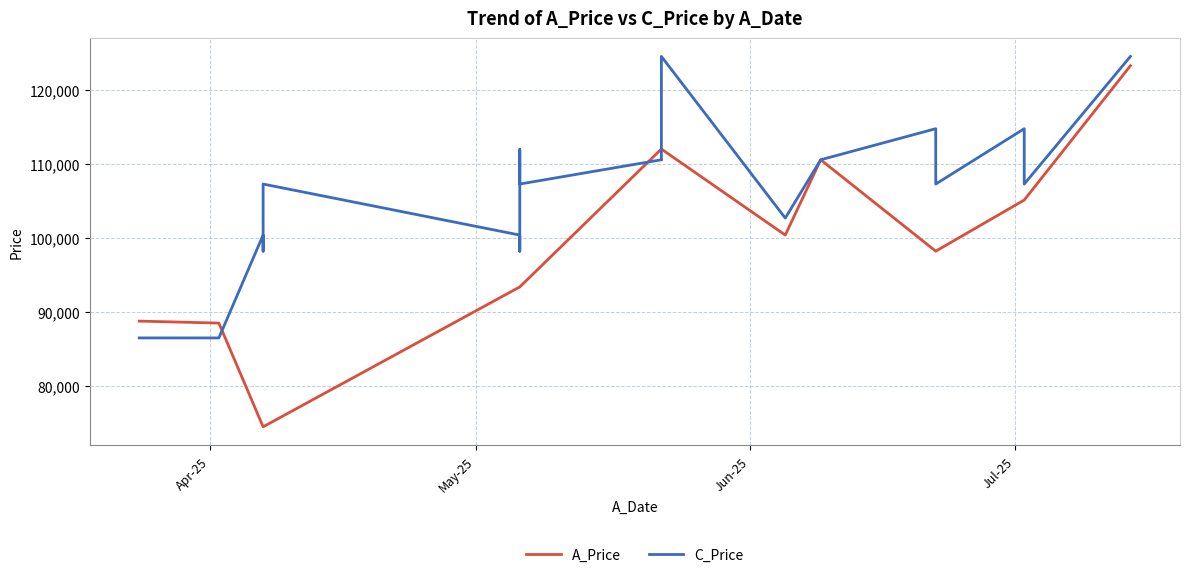

What is the maximum value for A_Price?

123218.0